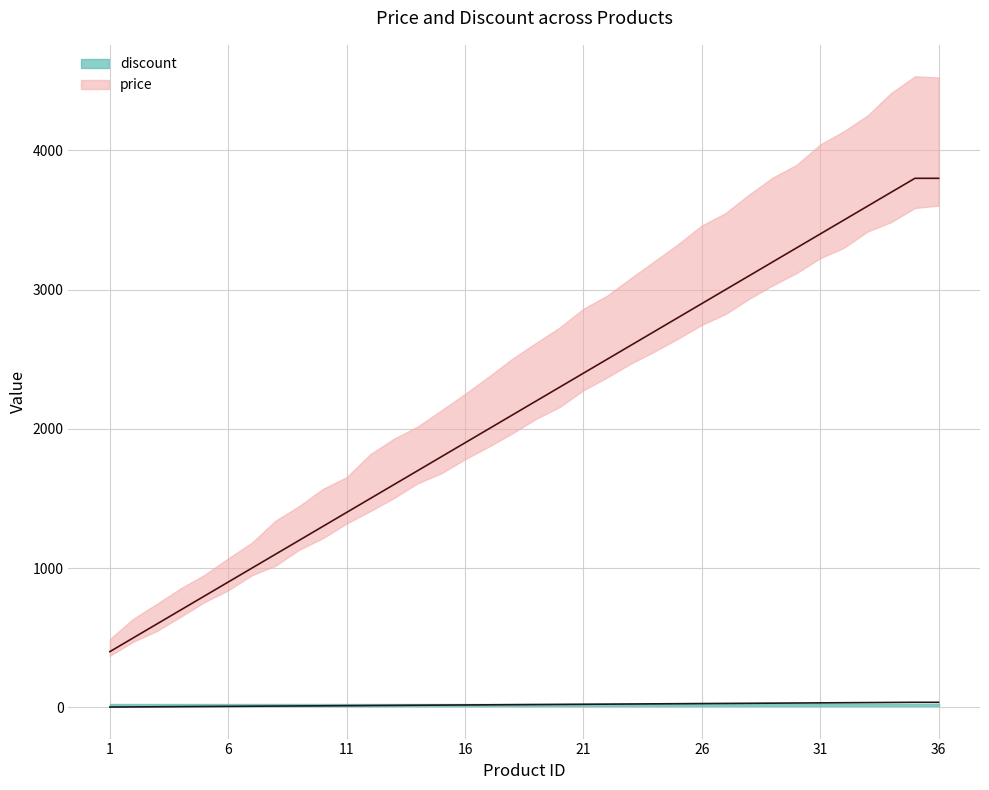

What is the average value of the discount series?

19